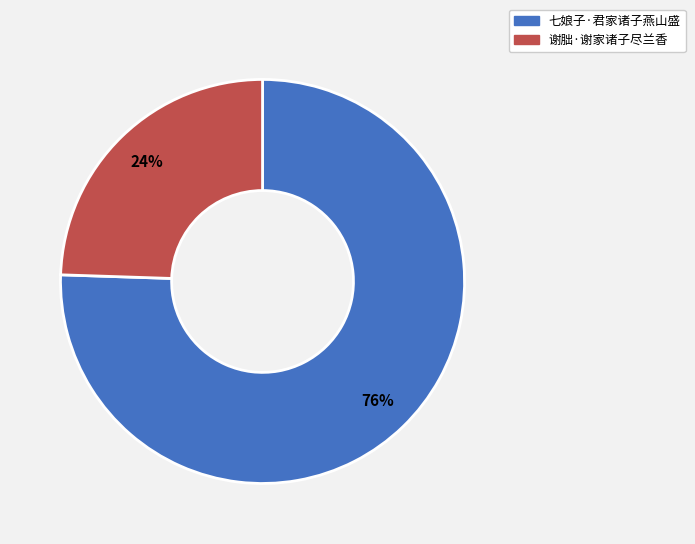

Between 谢朏·谢家诸子尽兰香 and 七娘子·君家诸子燕山盛, which is larger?

七娘子·君家诸子燕山盛